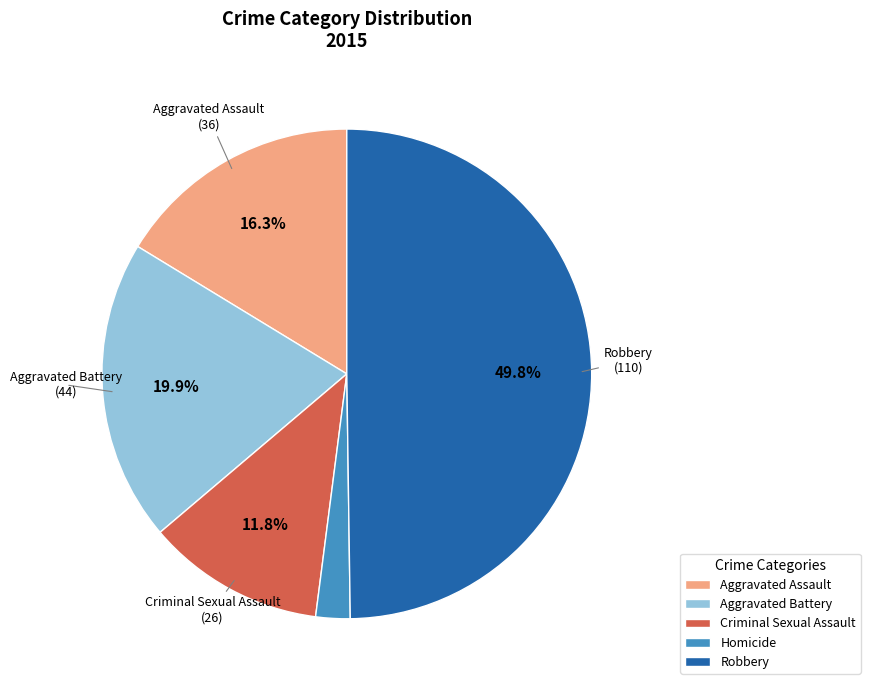

What is the smallest slice in the pie chart?

Homicide